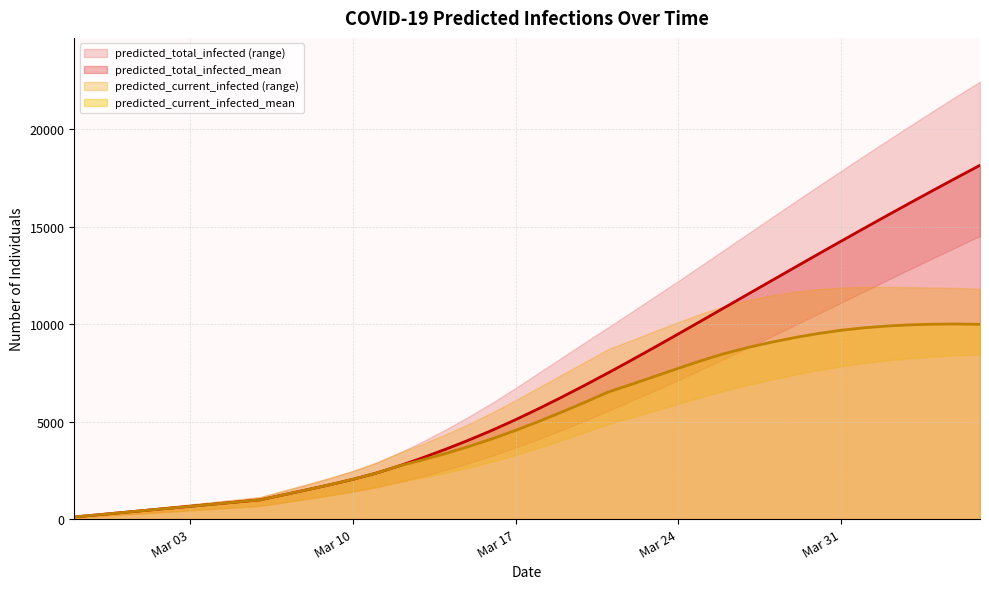

The value of predicted_current_infected_mean at Mar 31 is 9683. True or false?

True